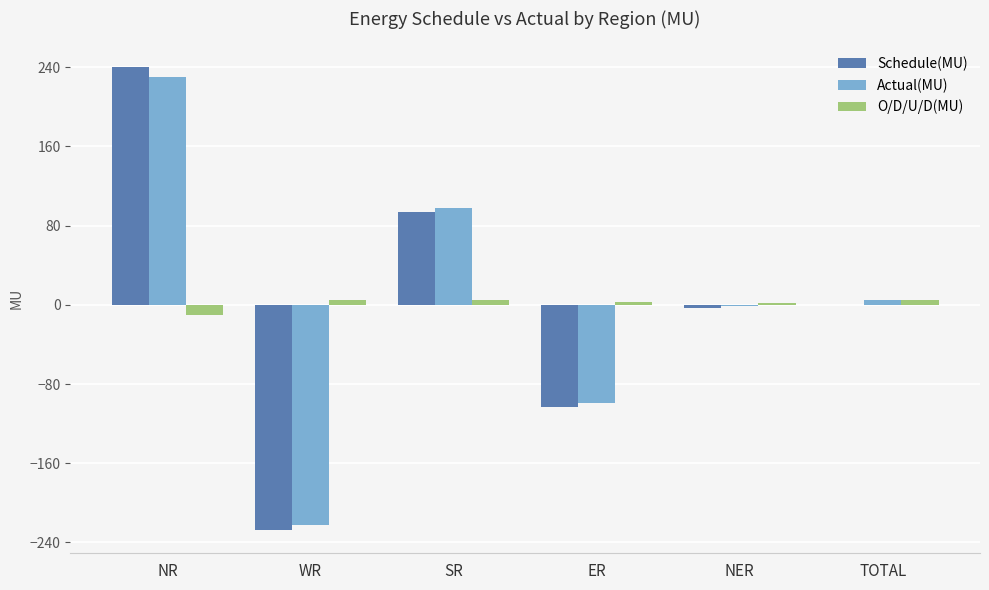

At which category does the chart reach its peak across all series?

NR